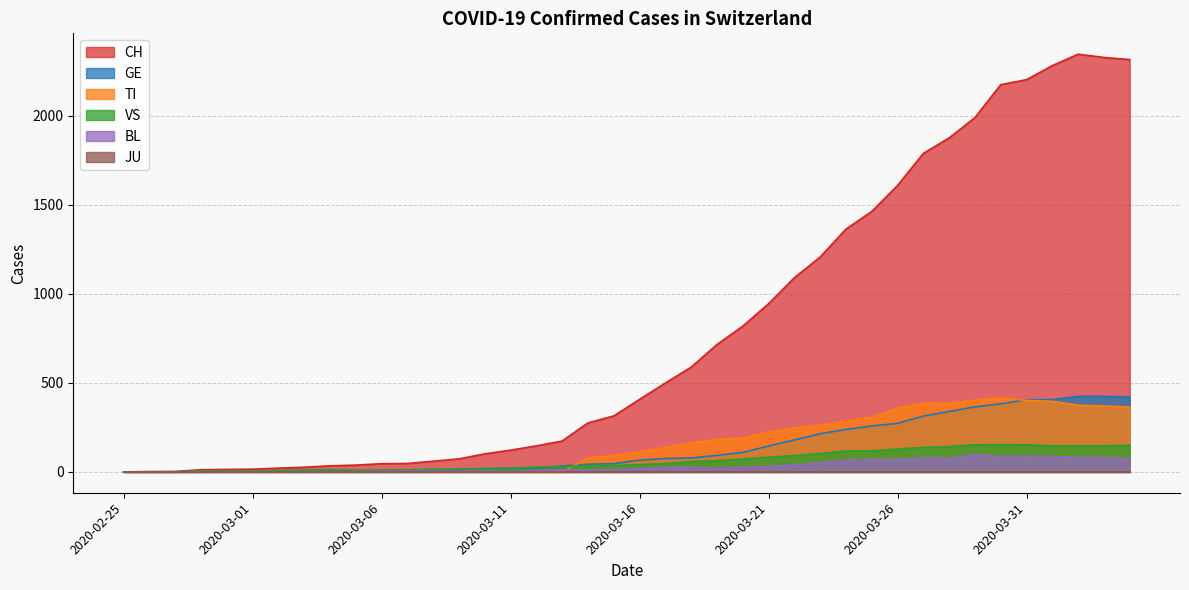

What is the approximate value of CH at 2020-03-14, to the nearest 50?

300